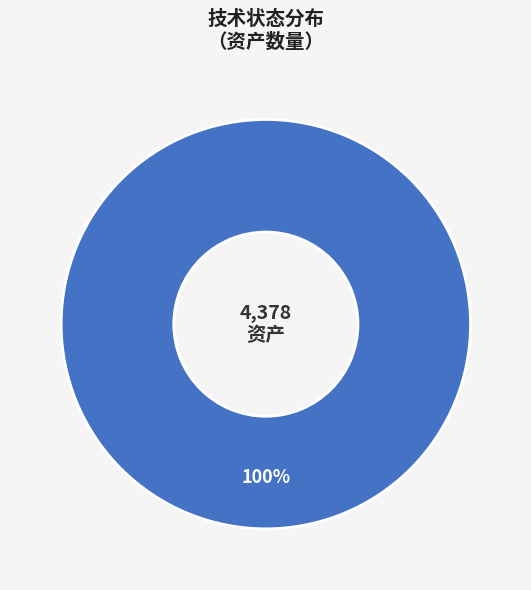

Is there any slice that represents more than half of the pie?

Yes